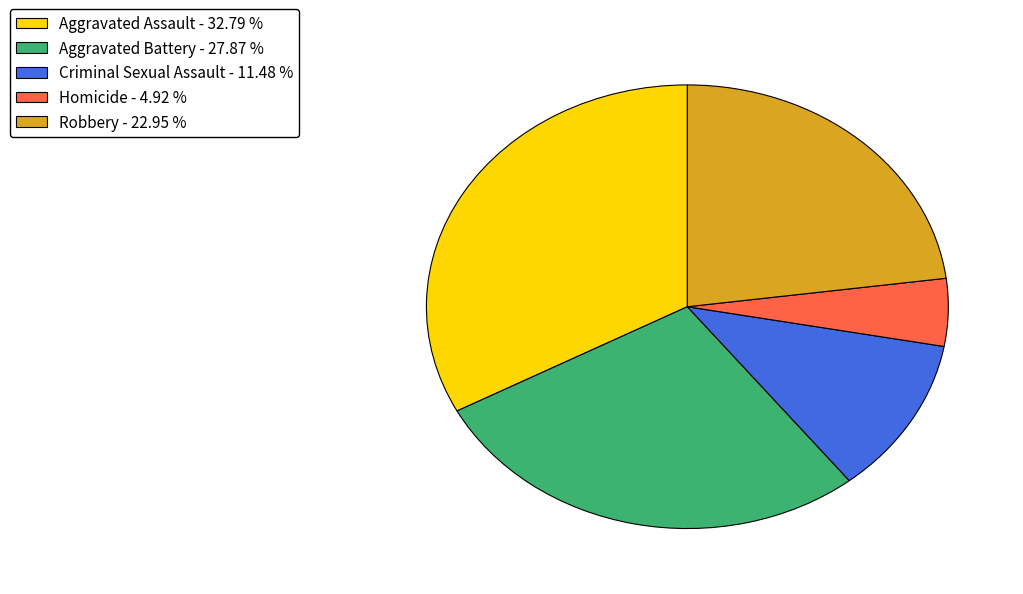

Do Criminal Sexual Assault and Homicide together represent more than half of the pie?

No